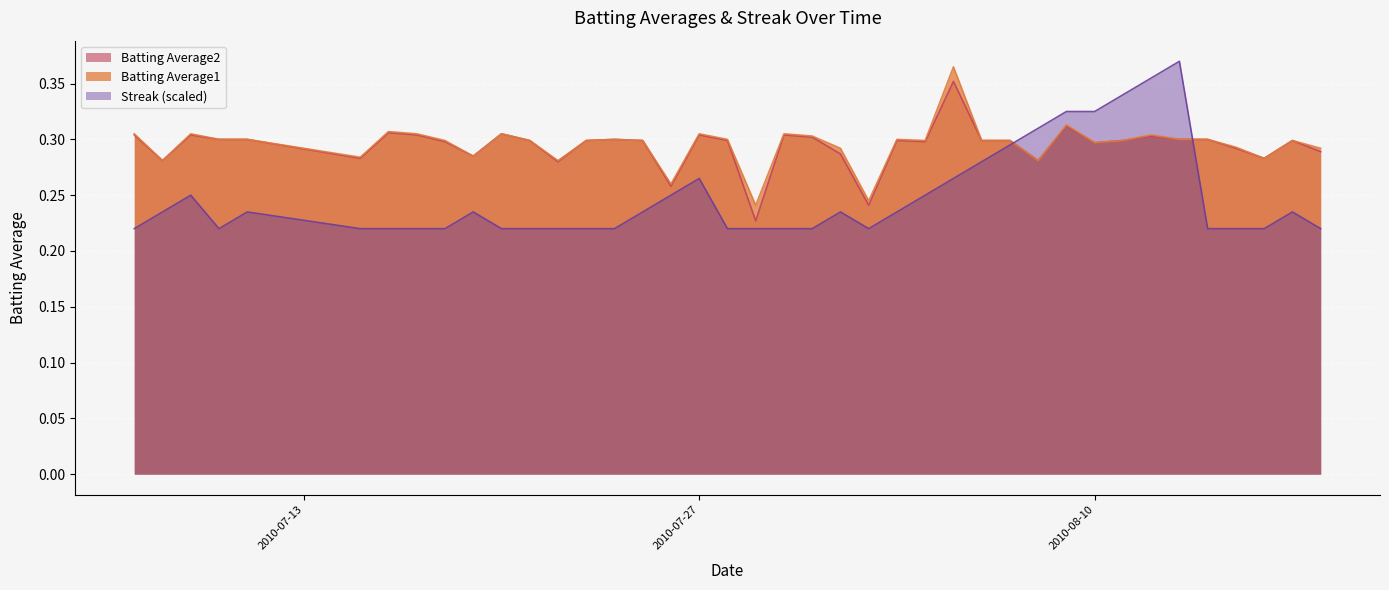

What is the difference between the Streak values at 2010-08-11 and 2010-07-10?

0.1